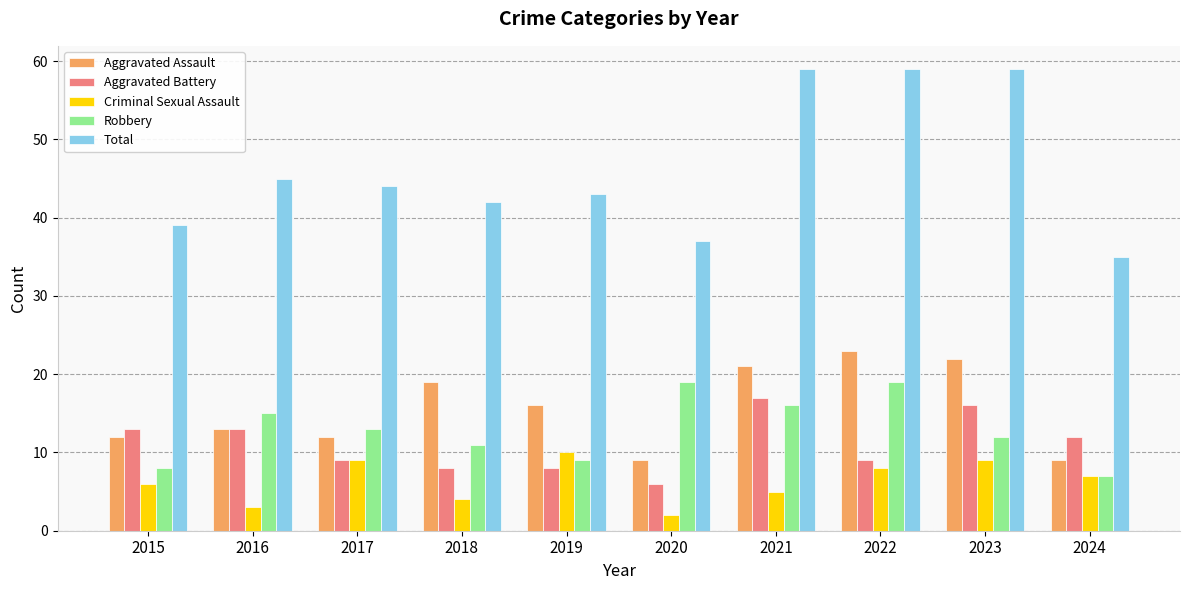

Reading right to left, extract all data points from this chart.

Aggravated Assault: 9	22	23	21	9	16	19	12	13	12
Aggravated Battery: 12	16	9	17	6	8	8	9	13	13
Criminal Sexual Assault: 7	9	8	5	2	10	4	9	3	6
Robbery: 7	12	19	16	19	9	11	13	15	8
Total: 35	59	59	59	37	43	42	44	45	39